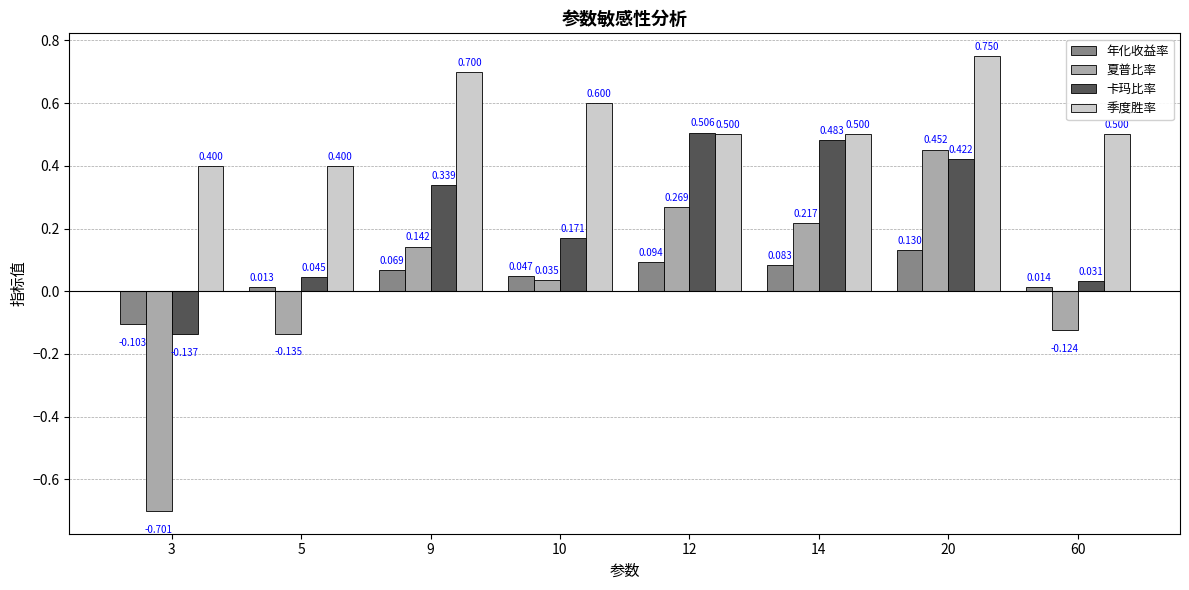

Which series has the largest total across all categories?

季度胜率